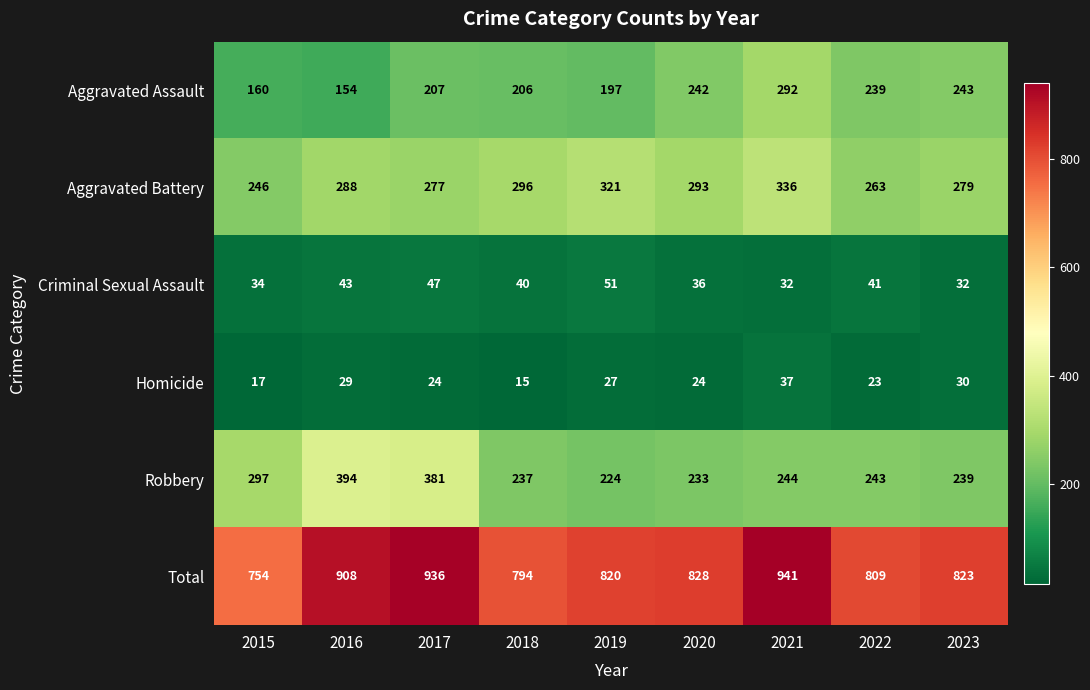

What is the difference between the Aggravated Battery values at 2017 and 2021?

59